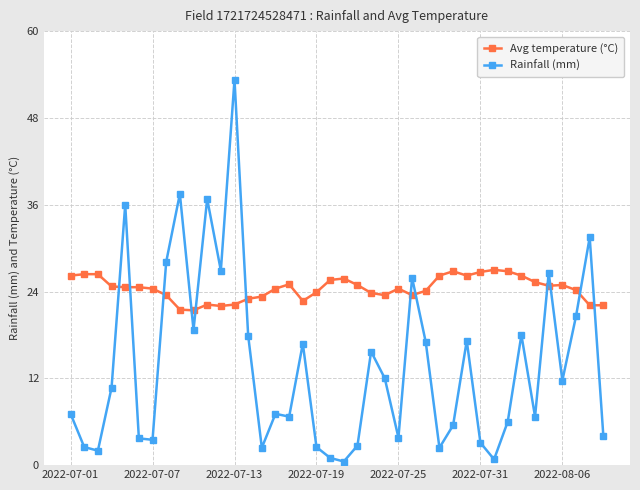

What are all the series names shown in the legend?

Avg temperature (°C), Rainfall (mm)